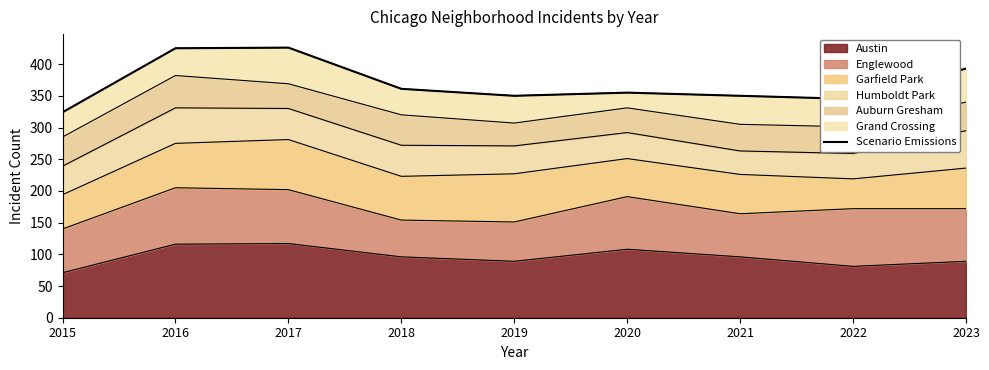

At which label does the data first exceed 355?

2016